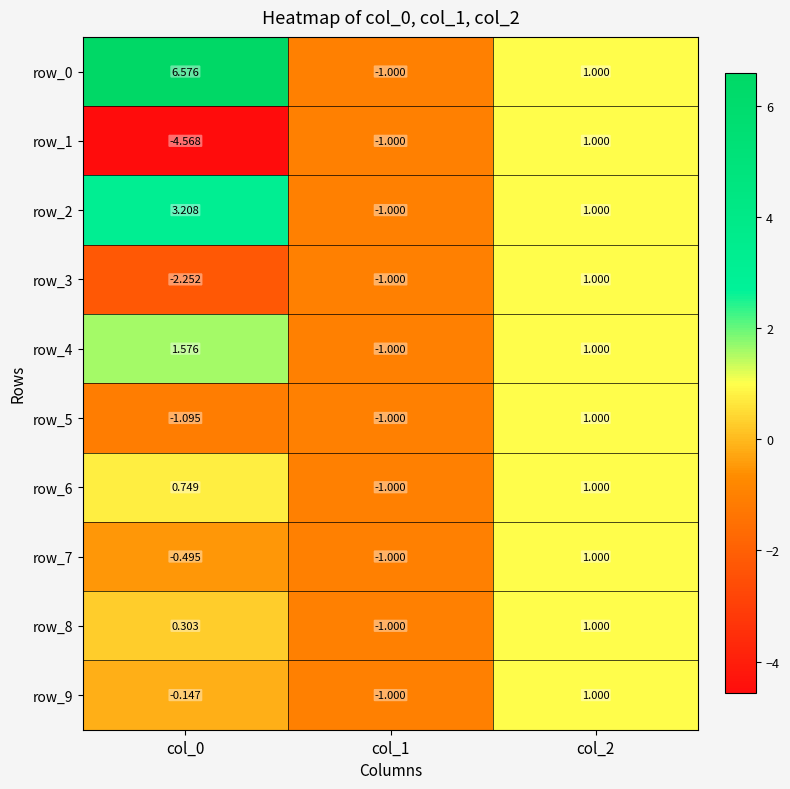

What is the sum of the row_7 values at col_2 and col_0?

0.5